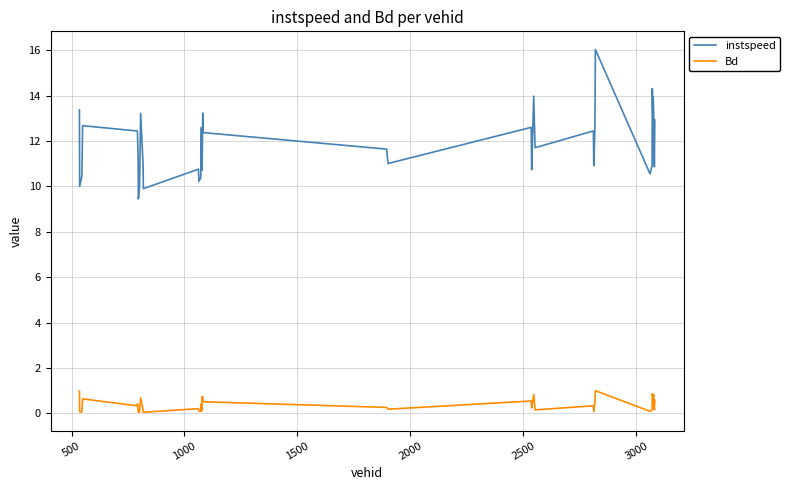

True or false: instspeed has more than 1 interior local peaks.

True